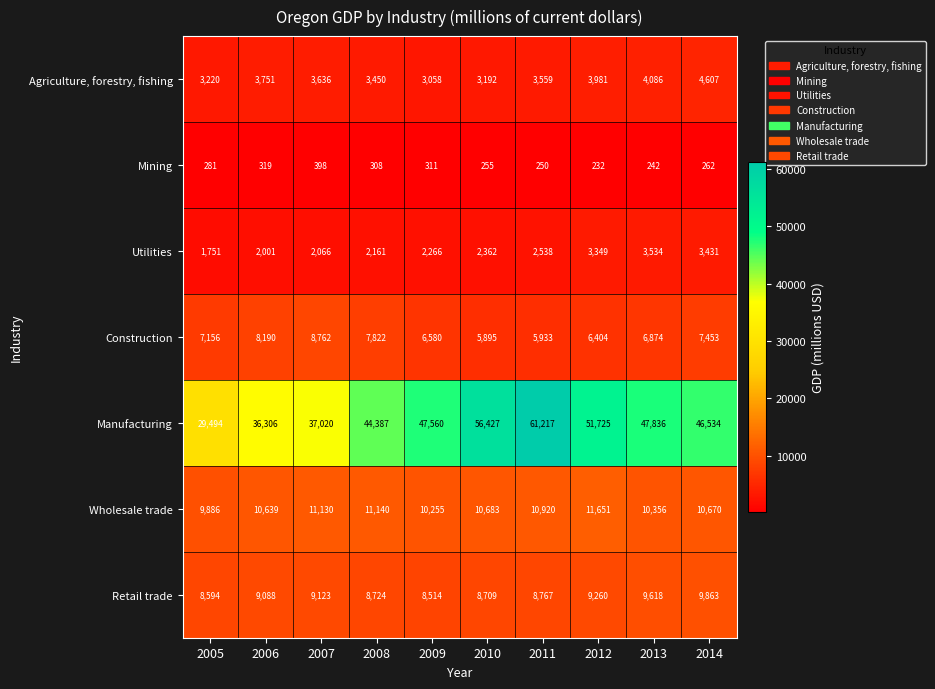

The Mining series shows 232 at 2012. True or false?

True